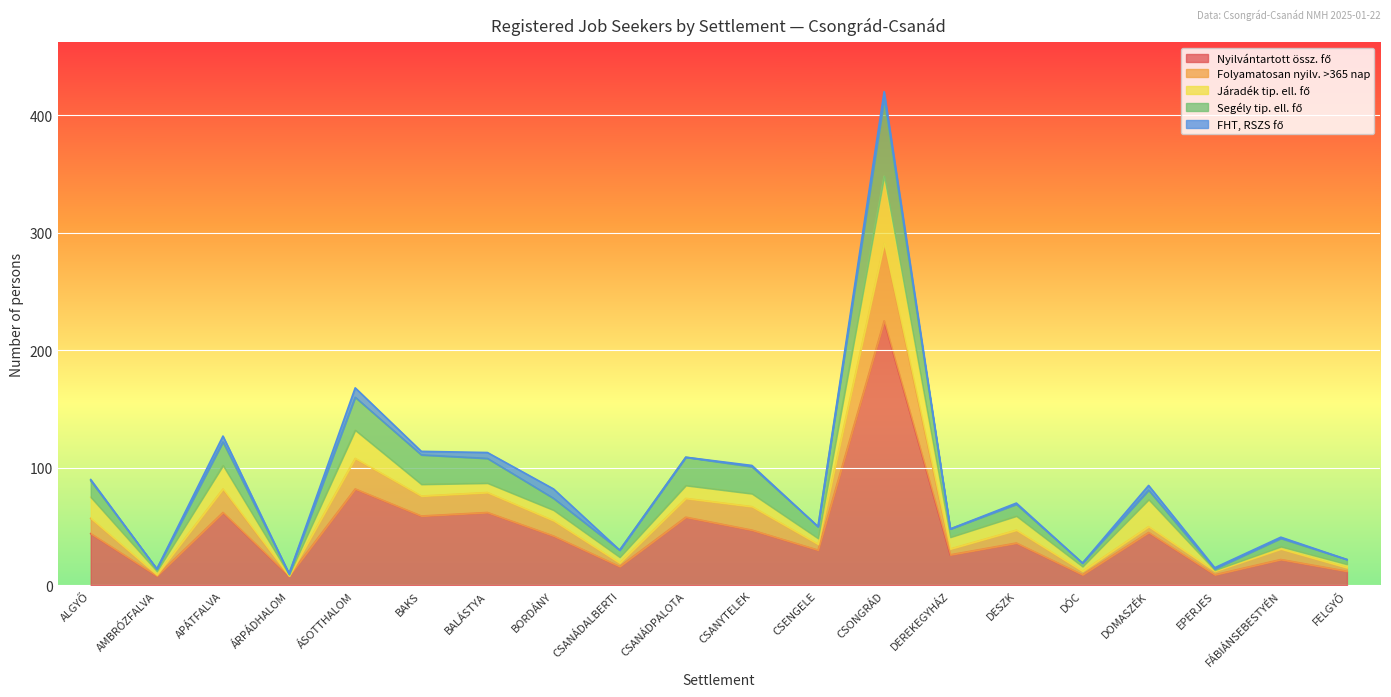

What are all the series names shown in the legend?

Nyilvántartott össz. fő, Folyamatosan nyilv. >365 nap, Járadék tip. ell. fő, Segély tip. ell. fő, FHT, RSZS fő